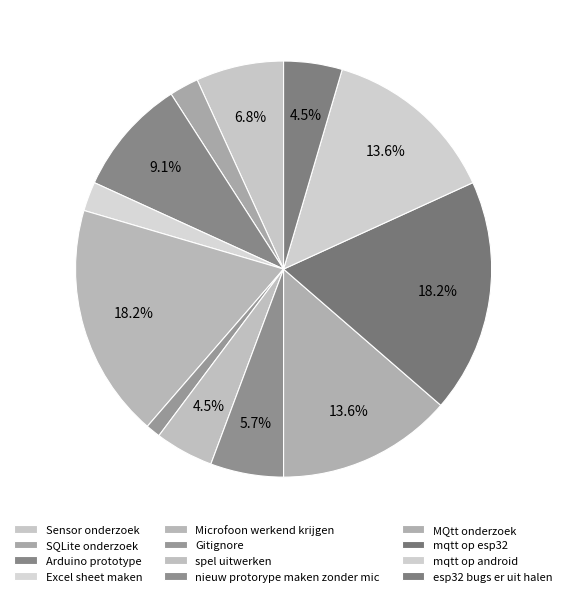

To the nearest percent, what is the average slice percentage?

8%